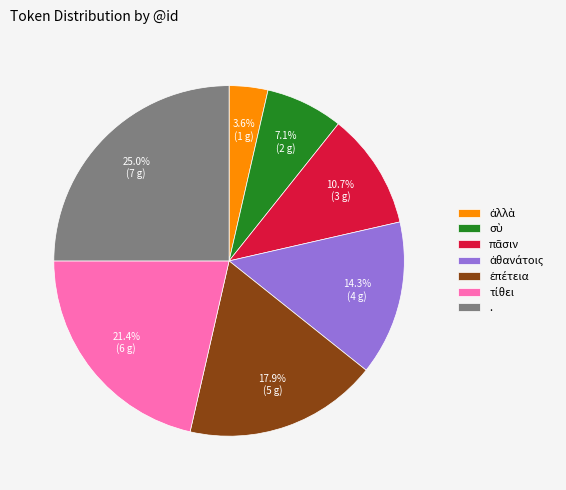

What portion of the pie excludes .?

75.0%